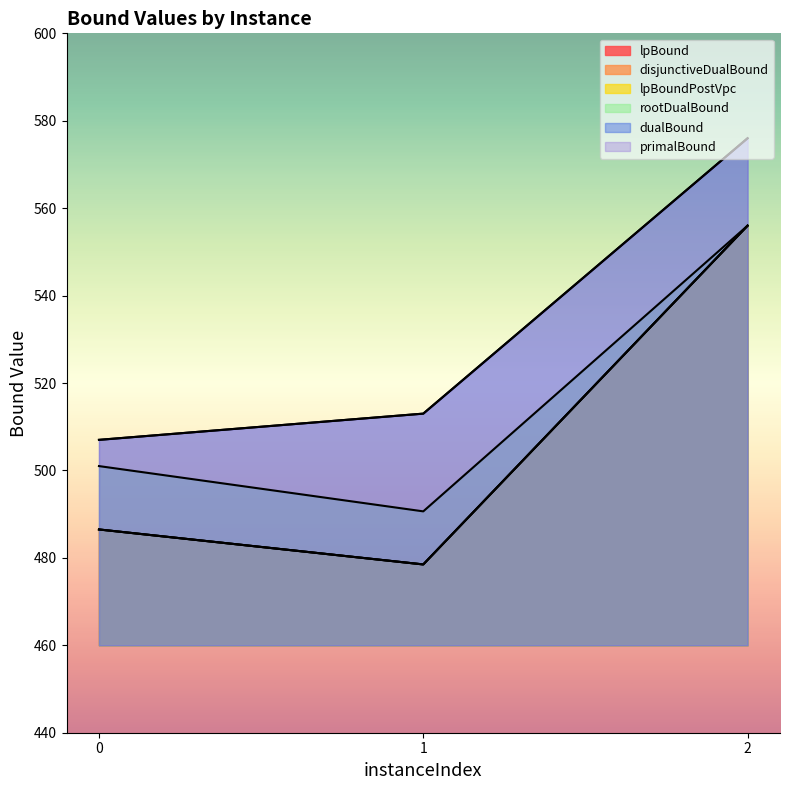

What is the value of the lpBound point at the 3rd from the left?

556.0